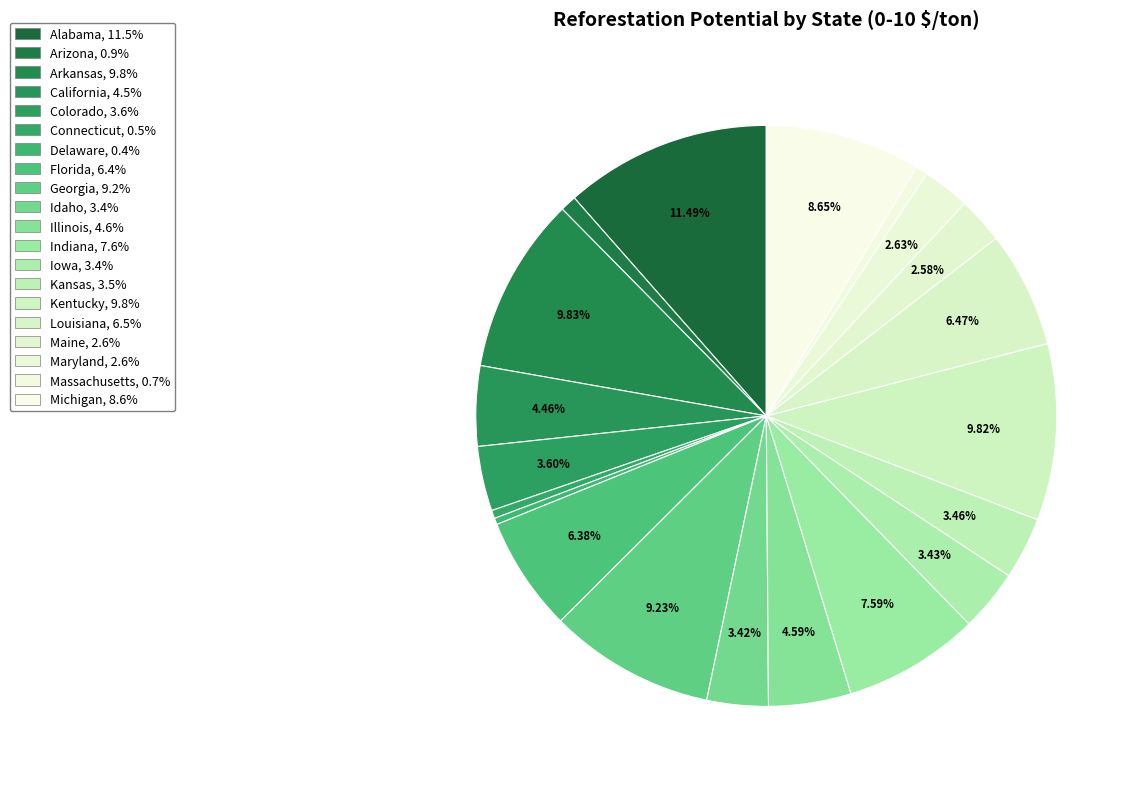

Count the number of slices in the pie.

20